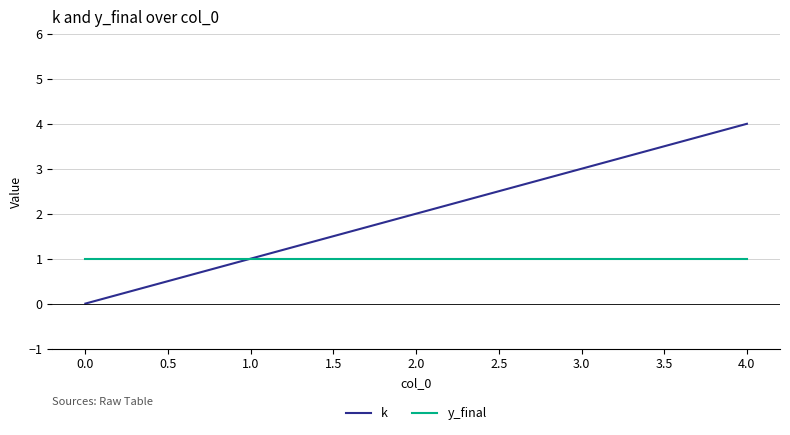

How many distinct data groups are displayed?

2